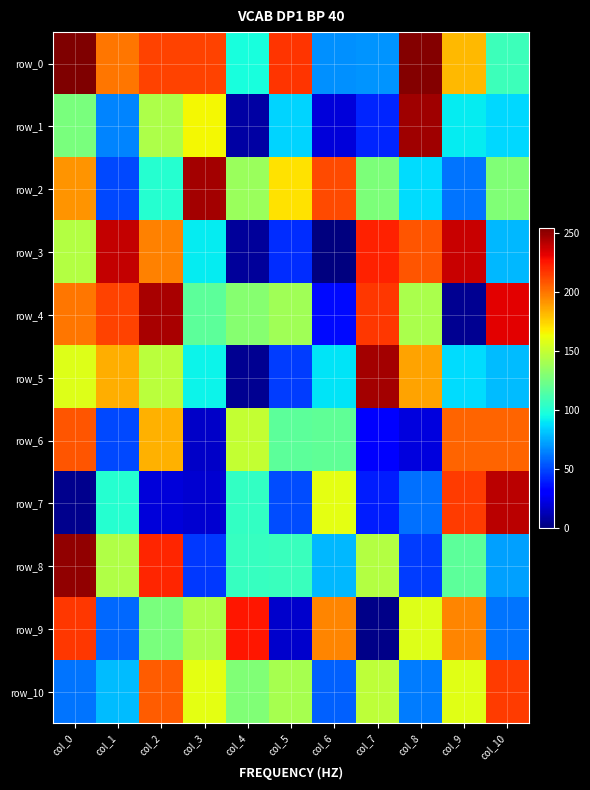

At how many categories does at least one series exceed 220?

9